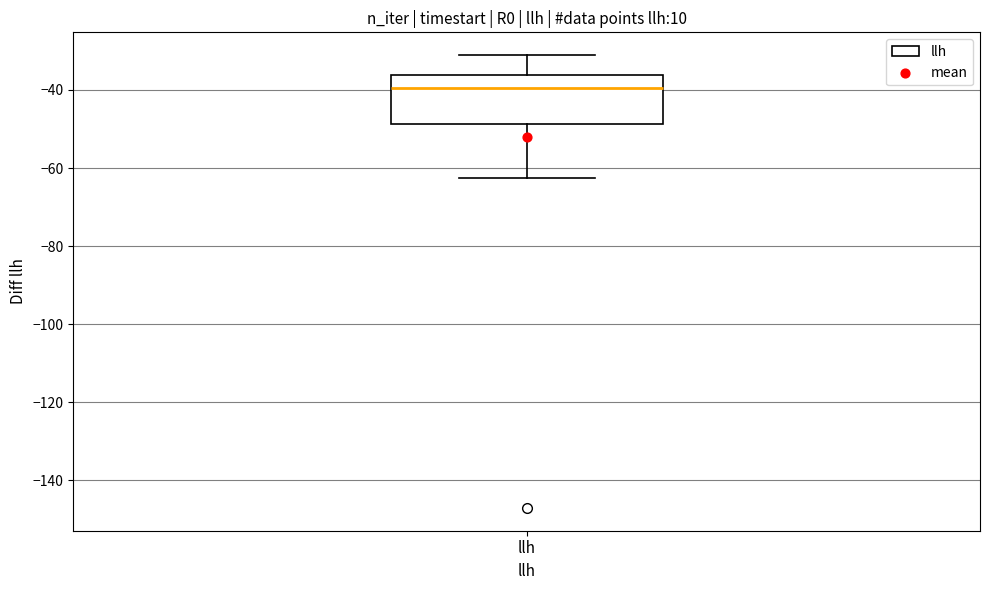

Where does the lower whisker of the box for llh end on the y-axis? The values are not printed on the chart, so give them approximately, as read against the axis.

-62